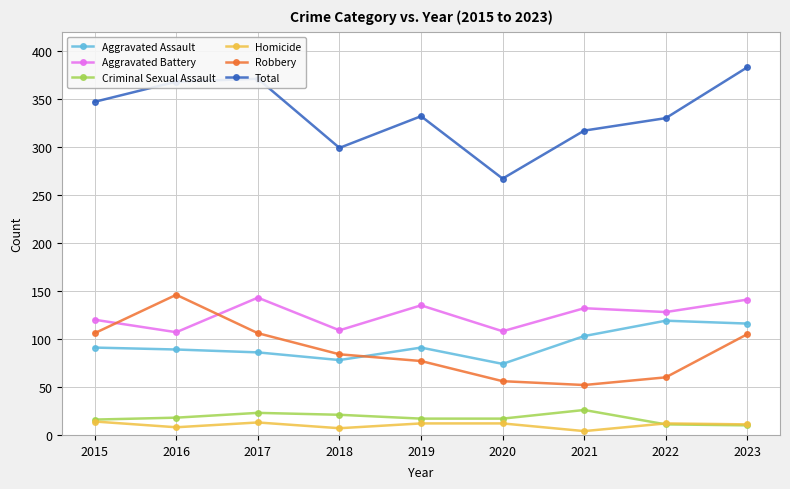

Does the chart have visible grid lines?

Yes